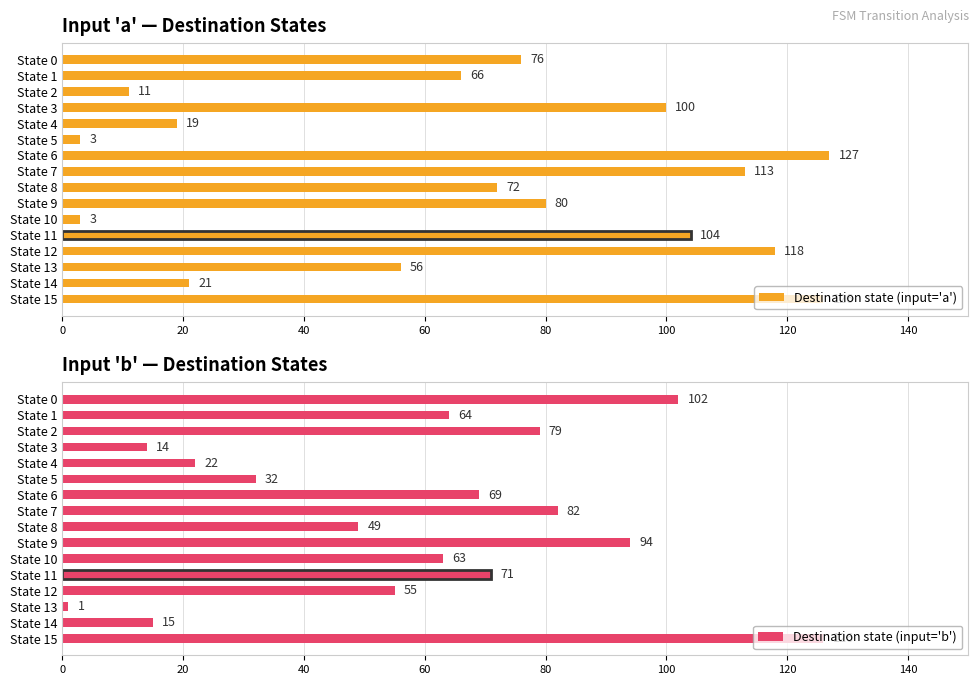

At which label is Destination state (input='a') closest to 65?

State 1